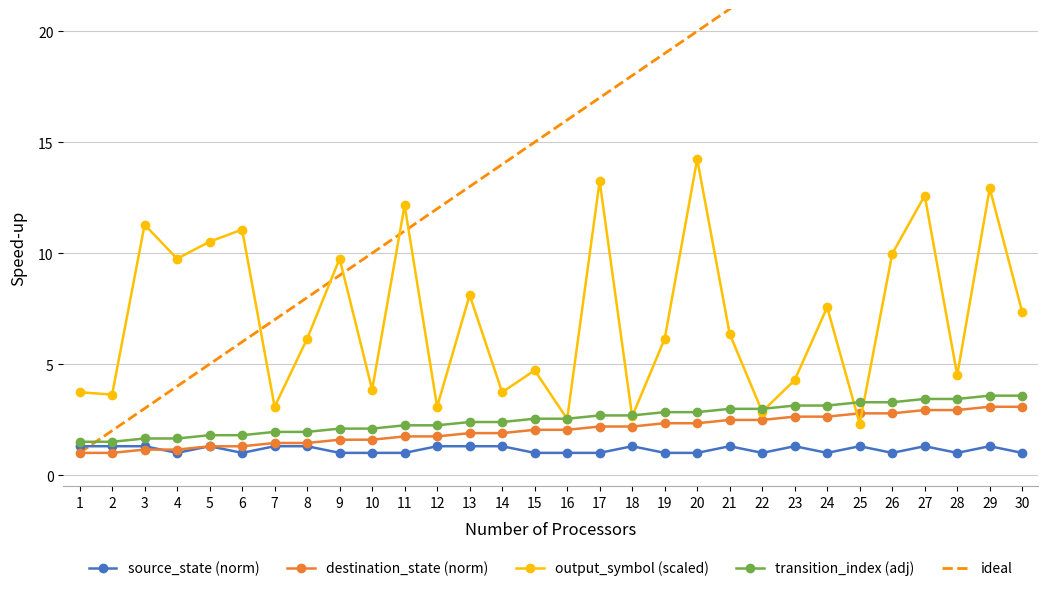

List the series in order of their peak value, highest first.

ideal, output_symbol (scaled), transition_index (adj), destination_state (norm), source_state (norm)